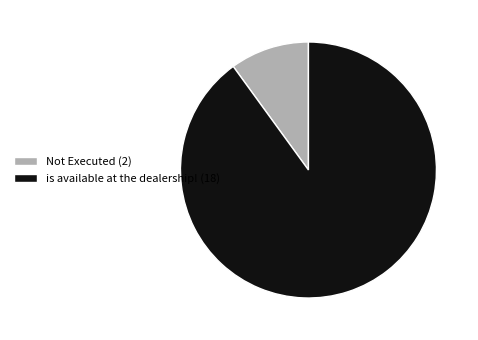

What is the ratio of the value at is available at the dealership! (18) to the value at Not Executed (2)?

9.0